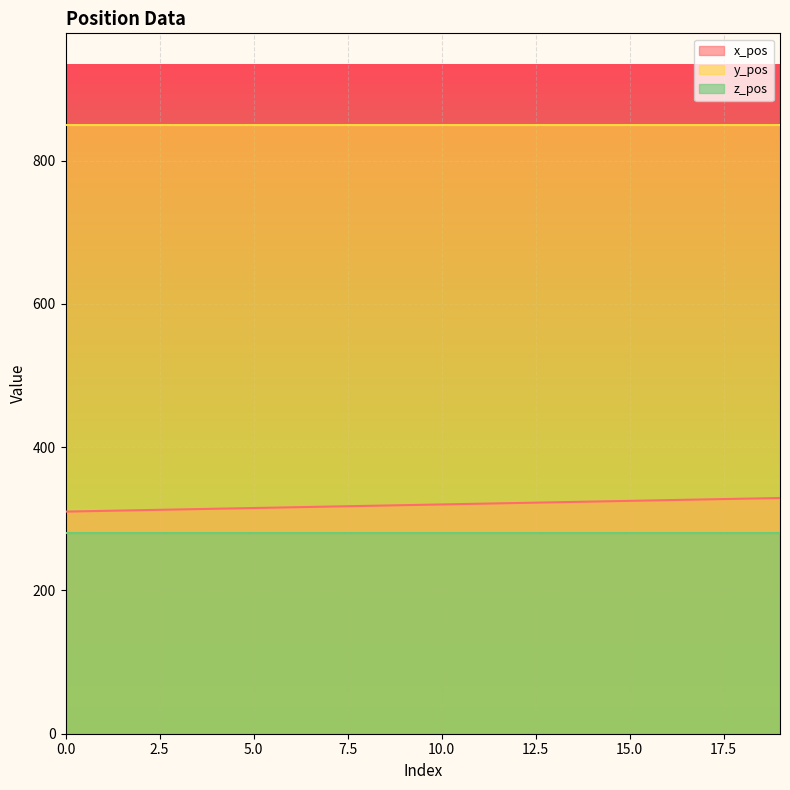

At how many categories does at least one series exceed 381?

20